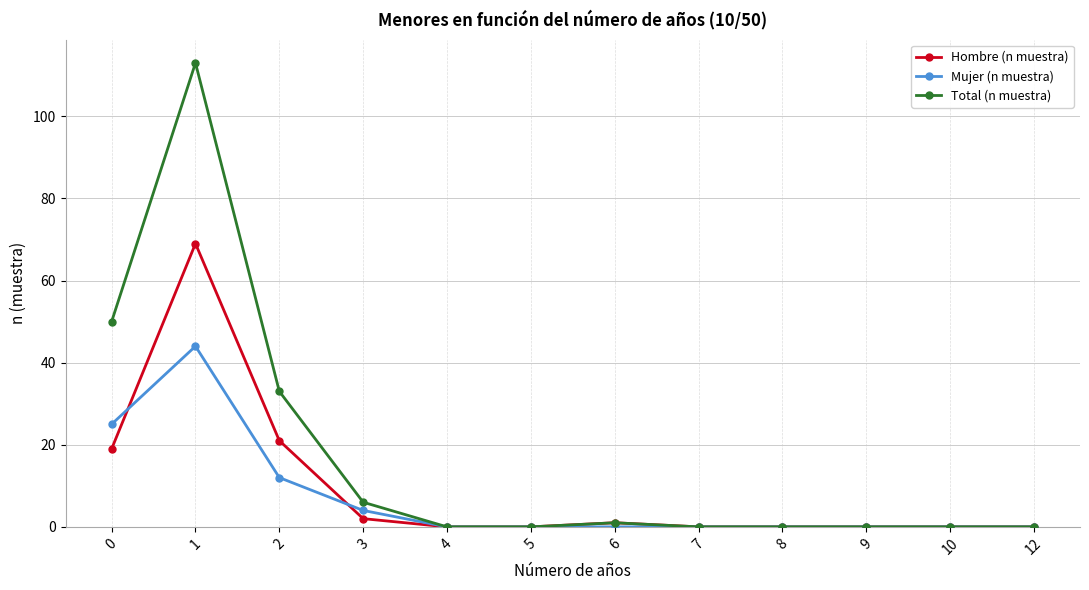

Is it true that Total (n muestra) equals 74 at 7?

False